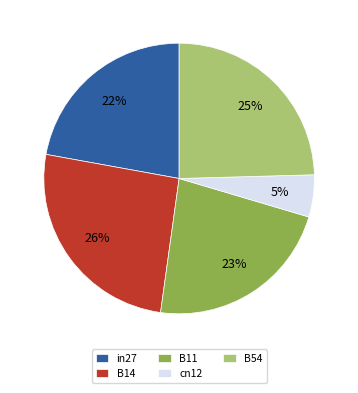

True or false: cn12 accounts for 5% of the total.

True